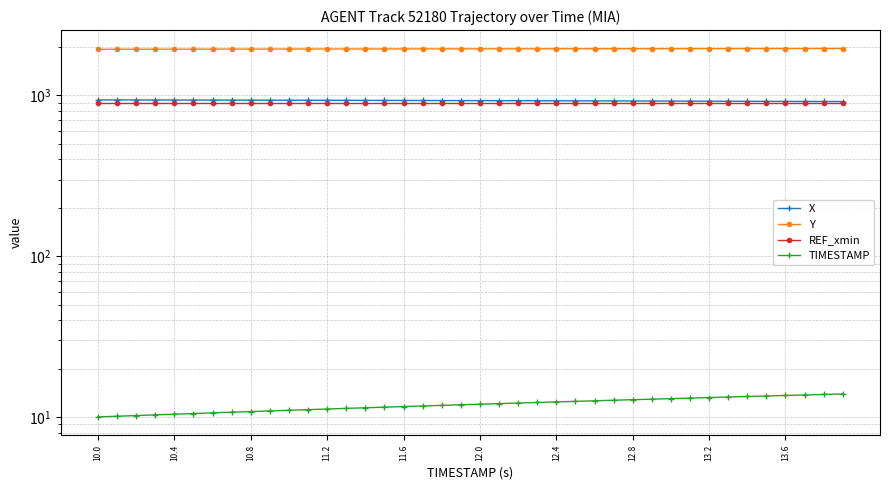

How many distinct data groups are displayed?

4